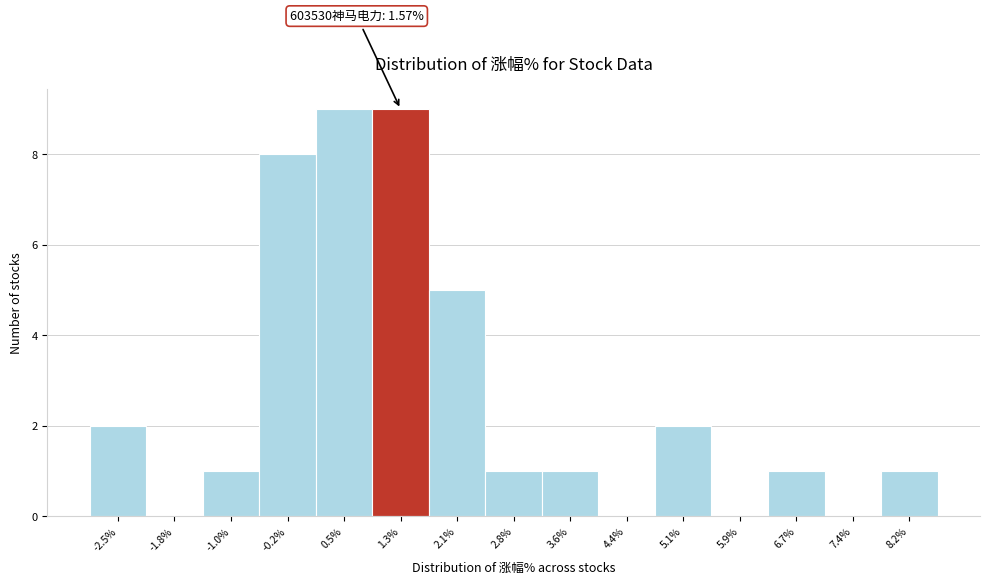

Reading right to left, list all the values displayed in this chart.

8.2%=1	7.4%=0	6.7%=1	5.9%=0	5.1%=2	4.4%=0	3.6%=1	2.8%=1	2.1%=5	1.3%=9	0.5%=9	-0.2%=8	-1.0%=1	-1.8%=0	-2.5%=2